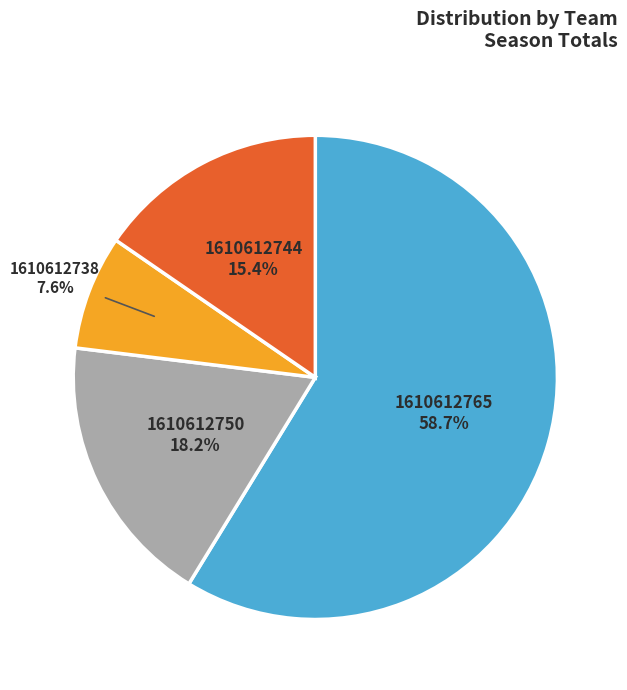

Is there any slice that represents more than half of the pie?

Yes